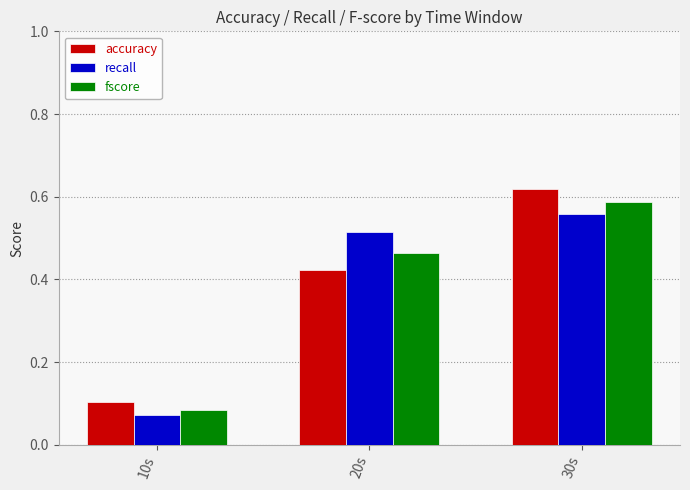

Which category has the lowest value across all series?

10s